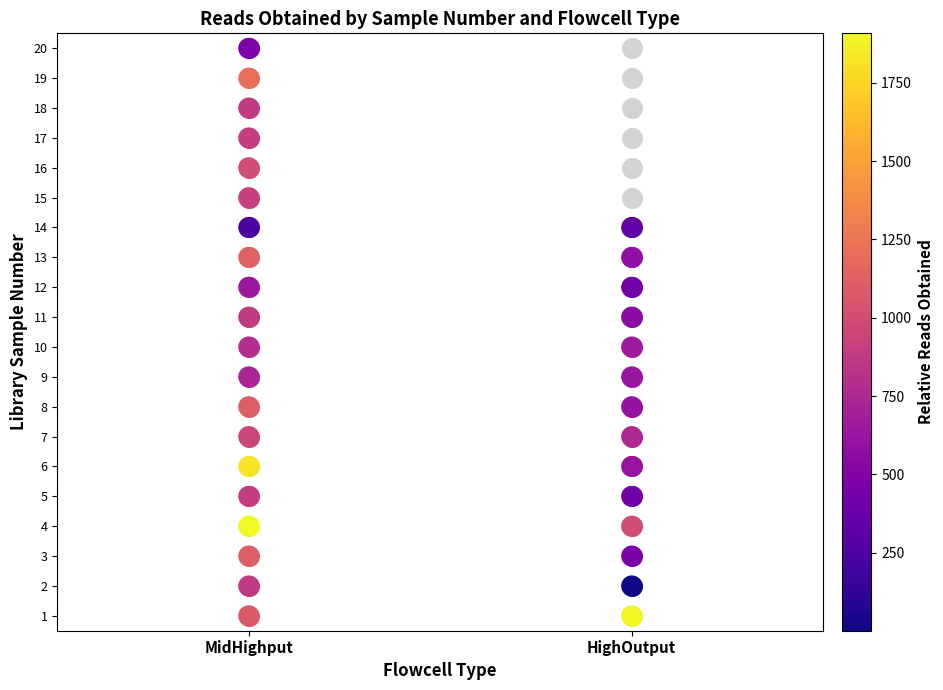

What is the difference between the maximum and minimum values?

19